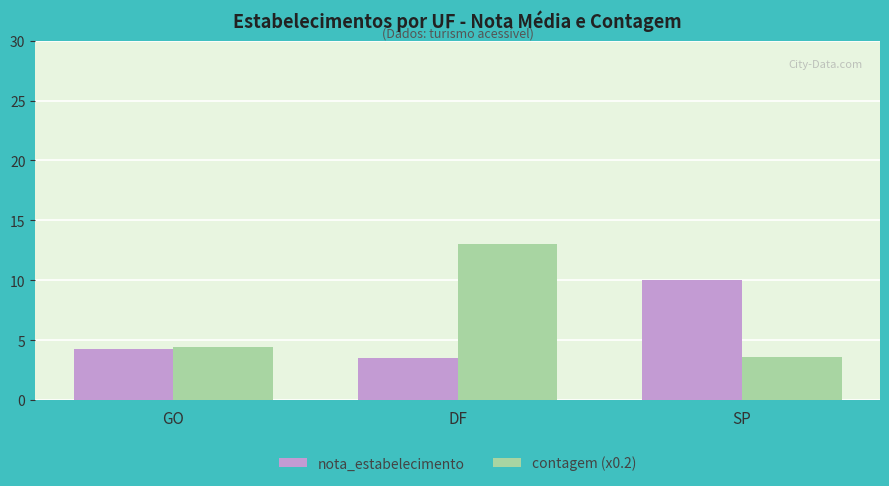

Which series has the widest spread of values?

contagem (x0.2)